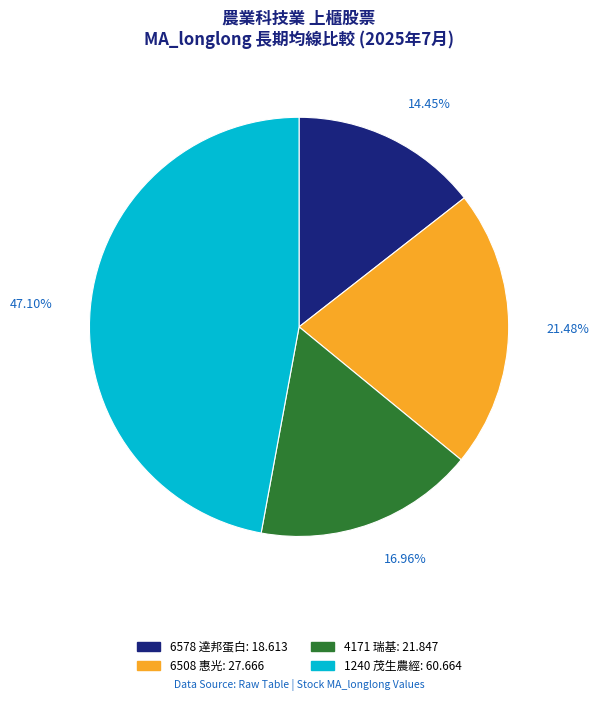

Which slice is the smallest?

6578 達邦蛋白